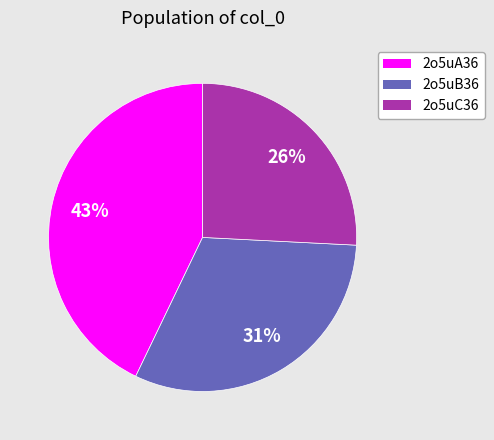

The 2o5uA36 slice represents 43% of the pie. True or false?

True